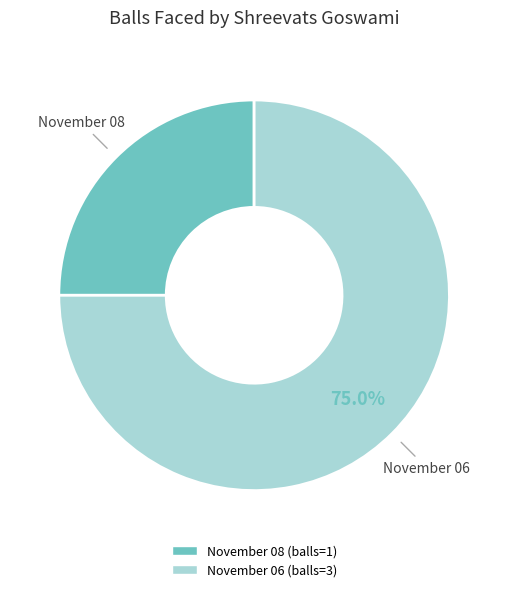

What is the ratio of the value at November 08 to the value at November 06?

0.3